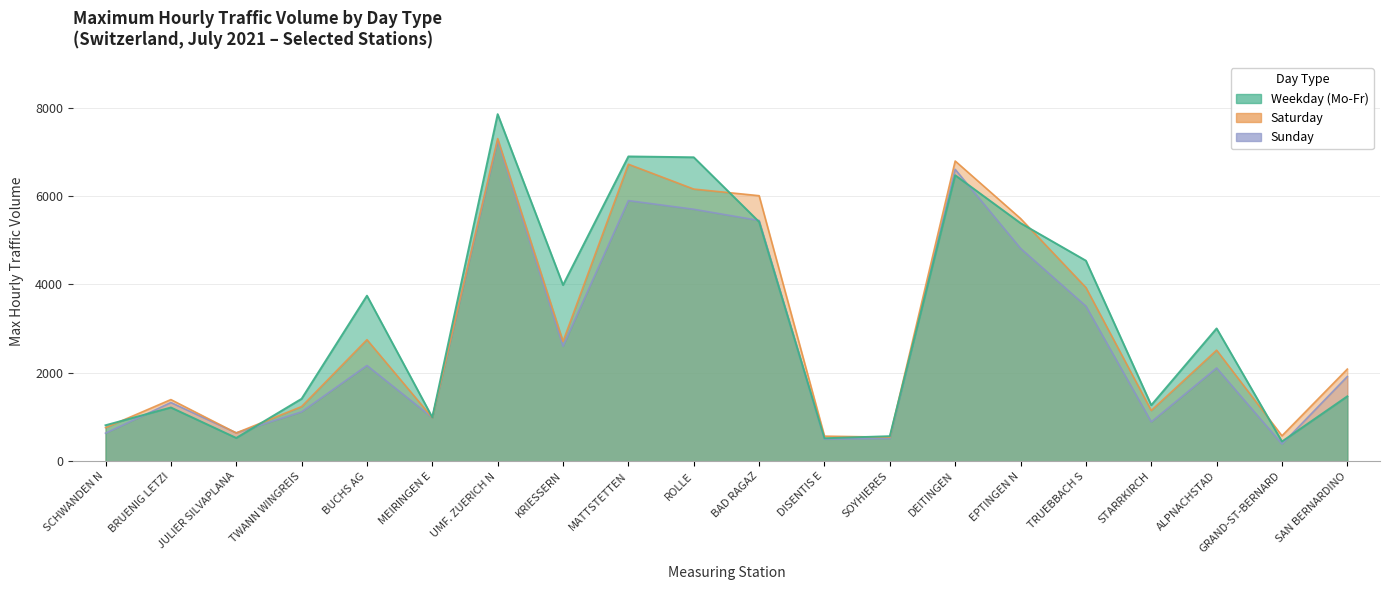

Reading left to right, list all the values displayed in this chart.

Weekday (Mo-Fr): SCHWANDEN N=815	BRUENIG LETZI=1217	JULIER SILVAPLANA=528	TWANN WINGREIS=1414	BUCHS AG=3747	MEIRINGEN E=994	UMF. ZUERICH N=7854	KRIESSERN=3988	MATTSTETTEN=6897	ROLLE=6878	BAD RAGAZ=5417	DISENTIS E=521	SOYHIERES=568	DEITINGEN=6472	EPTINGEN N=5388	TRUEBBACH S=4539	STARRKIRCH=1270	ALPNACHSTAD=3006	GRAND-ST-BERNARD=447	SAN BERNARDINO=1470
Saturday: SCHWANDEN N=760	BRUENIG LETZI=1396	JULIER SILVAPLANA=641	TWANN WINGREIS=1238	BUCHS AG=2751	MEIRINGEN E=987	UMF. ZUERICH N=7301	KRIESSERN=2712	MATTSTETTEN=6721	ROLLE=6159	BAD RAGAZ=6009	DISENTIS E=569	SOYHIERES=545	DEITINGEN=6794	EPTINGEN N=5493	TRUEBBACH S=3932	STARRKIRCH=1149	ALPNACHSTAD=2514	GRAND-ST-BERNARD=577	SAN BERNARDINO=2086
Sunday: SCHWANDEN N=635	BRUENIG LETZI=1329	JULIER SILVAPLANA=644	TWANN WINGREIS=1118	BUCHS AG=2167	MEIRINGEN E=987	UMF. ZUERICH N=7258	KRIESSERN=2604	MATTSTETTEN=5898	ROLLE=5702	BAD RAGAZ=5448	DISENTIS E=503	SOYHIERES=518	DEITINGEN=6605	EPTINGEN N=4817	TRUEBBACH S=3511	STARRKIRCH=891	ALPNACHSTAD=2111	GRAND-ST-BERNARD=390	SAN BERNARDINO=1918